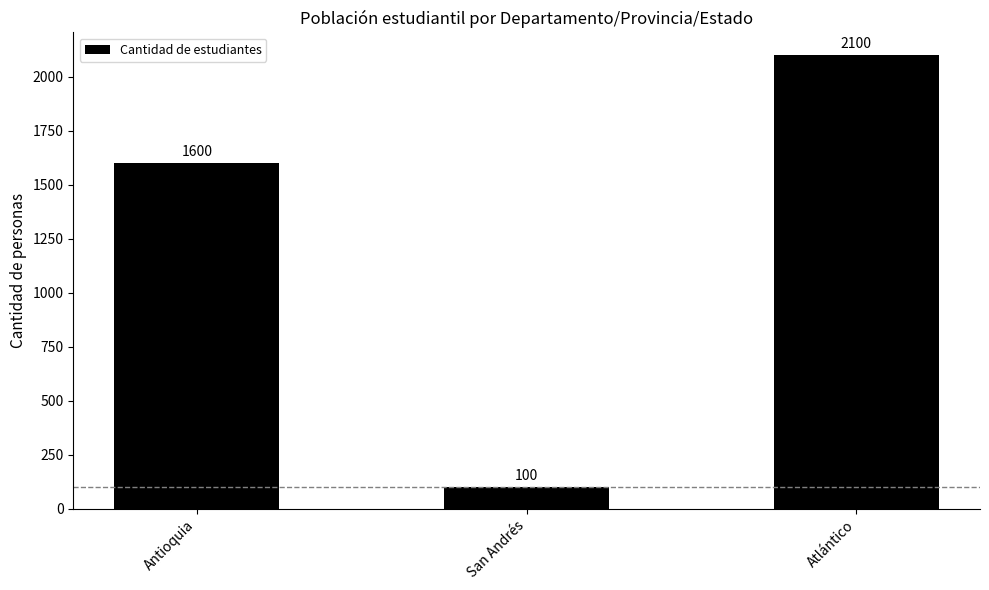

Rank the categories by value from lowest to highest.

San Andrés, Antioquia, Atlántico